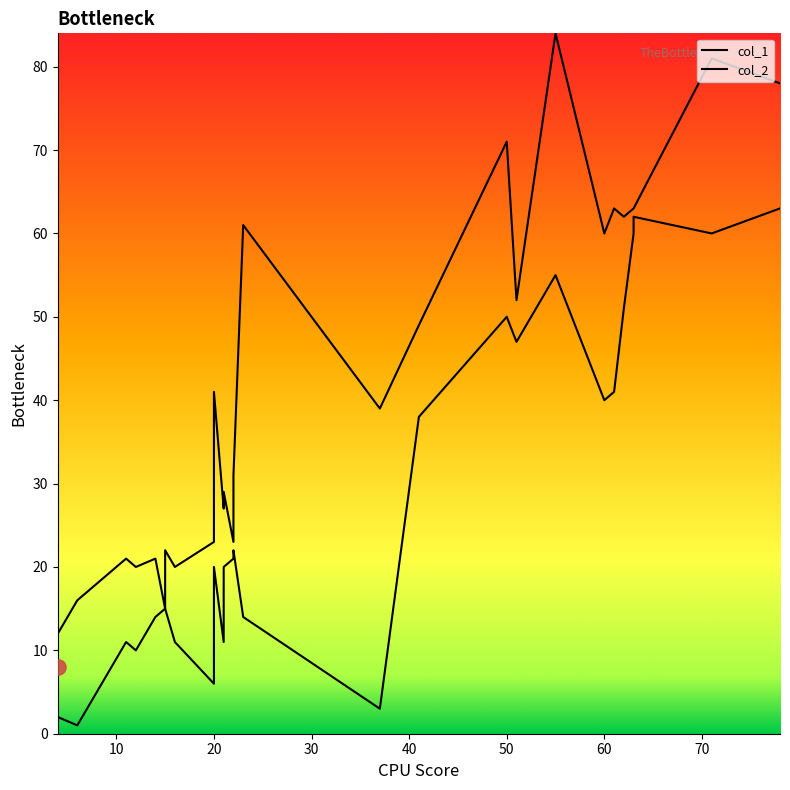

Which series has the widest spread of Y values?

col_1